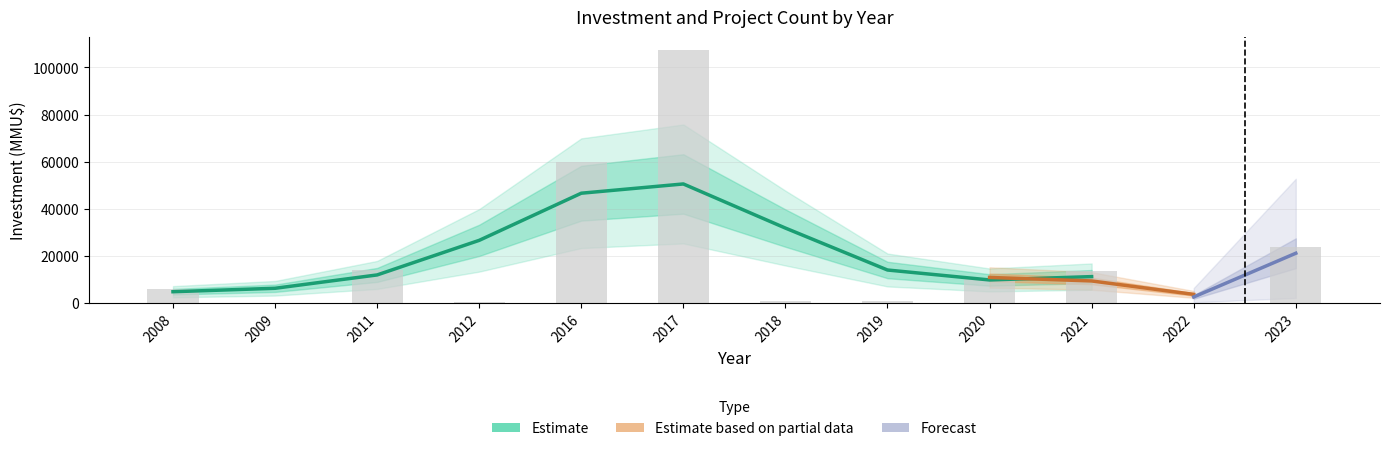

How many values are below 10213?

6